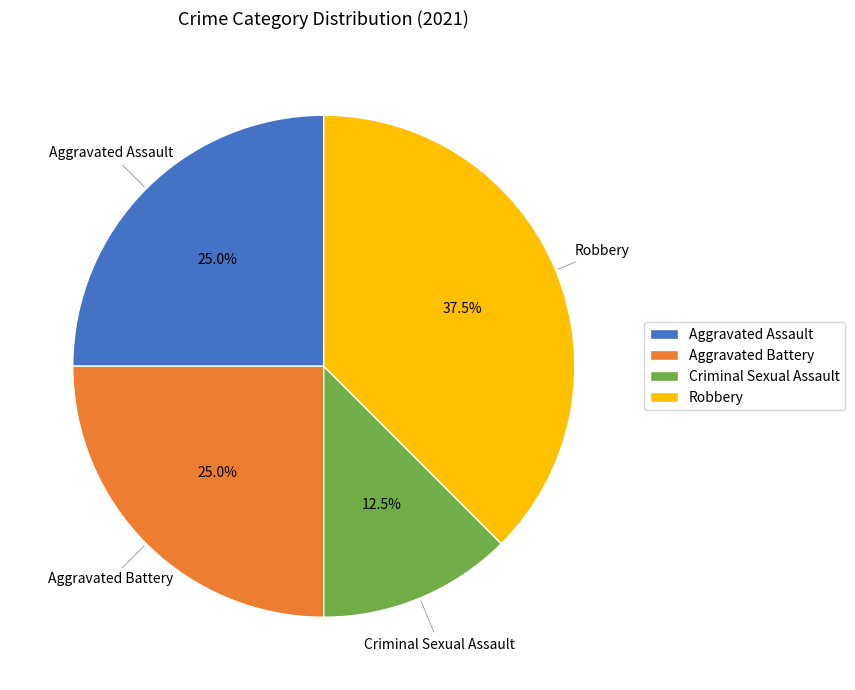

Is Robbery the majority of the pie?

No